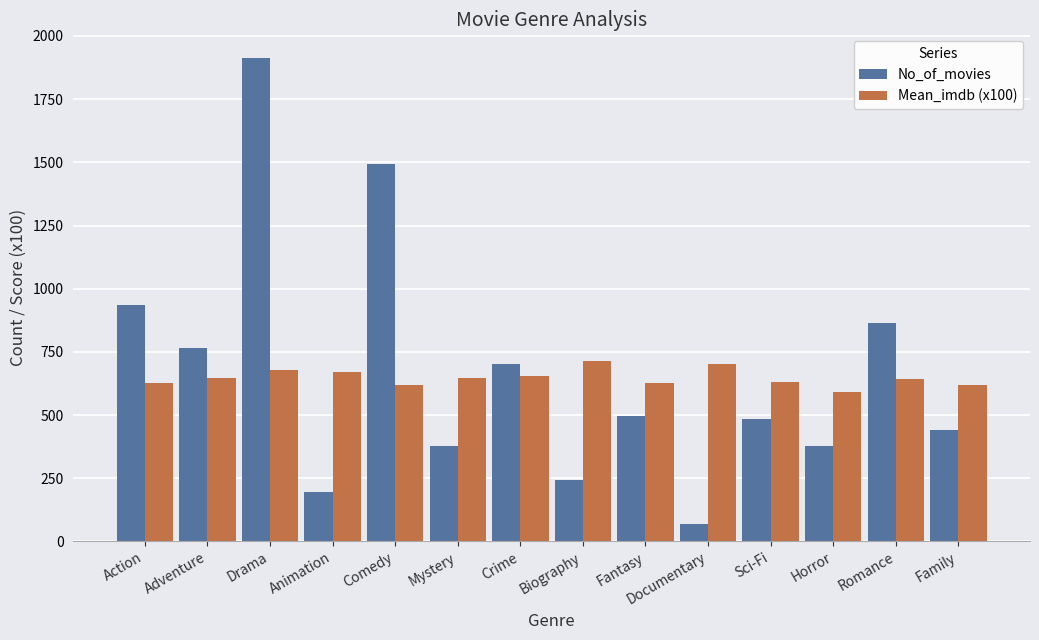

Is it true that Mean_imdb (x100) equals 590.4 at Horror?

True